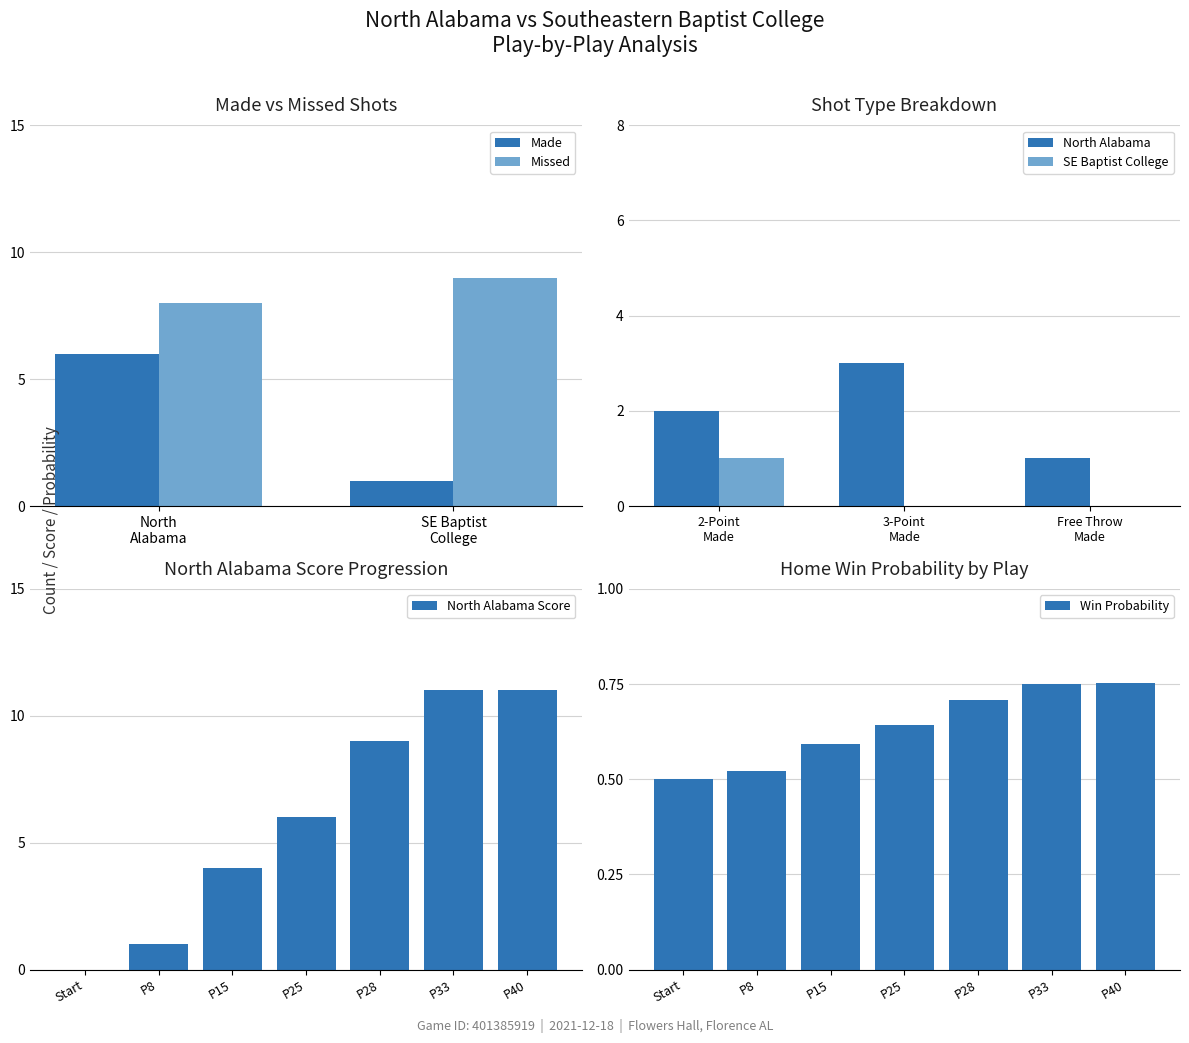

What is the sum of all Missed values?

17